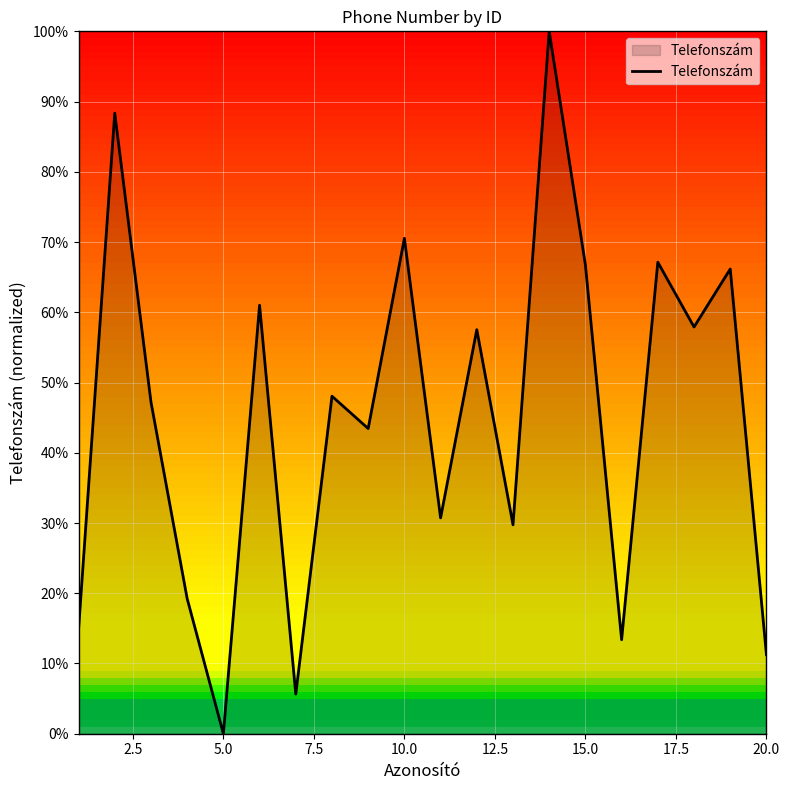

Does the chart have visible grid lines?

Yes